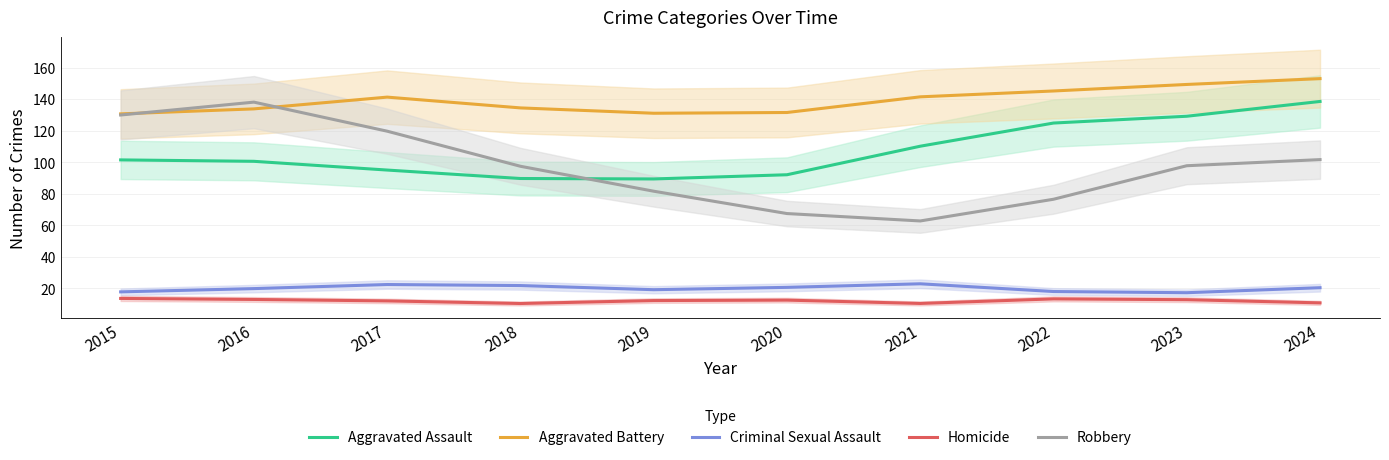

What is the difference between the highest and lowest values at 2022?

131.9